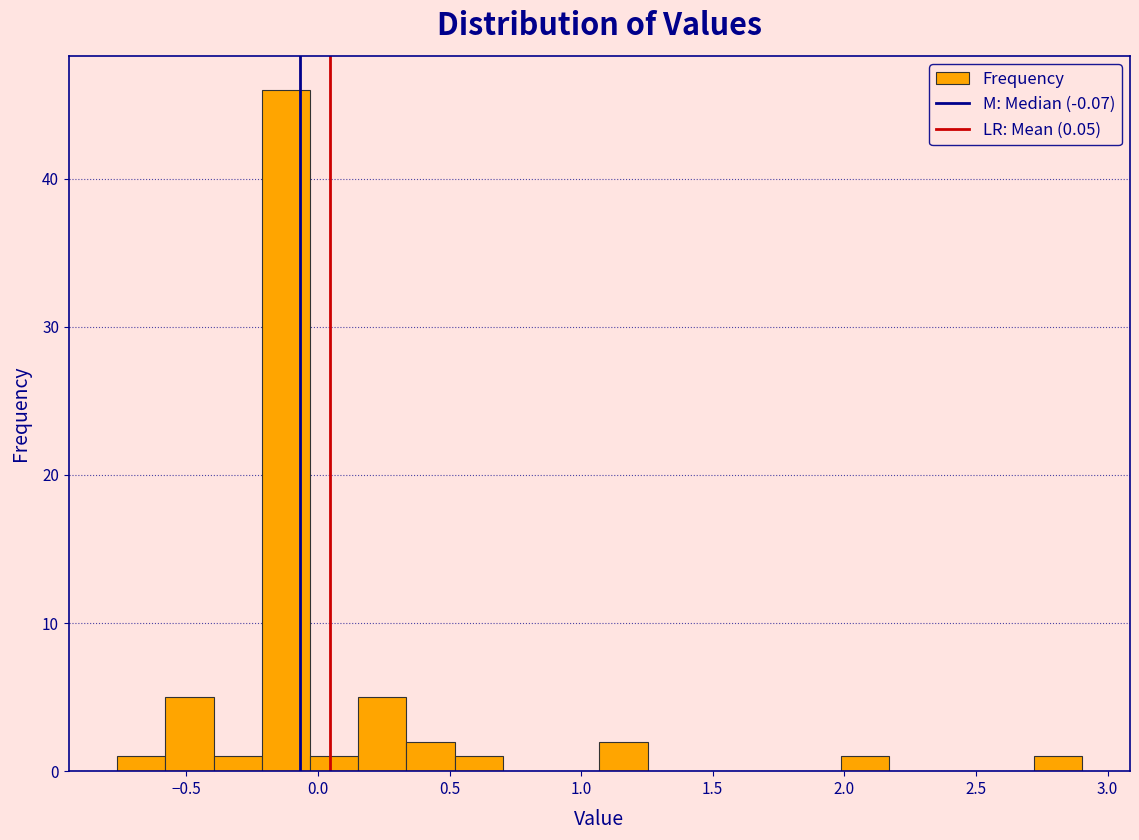

Read against the x-axis, roughly where is the centre of the tallest bar?

-0.10